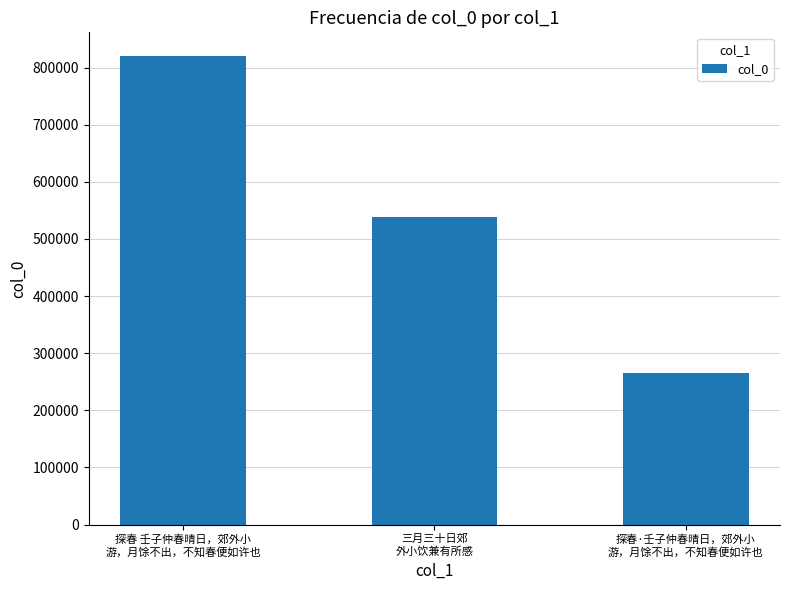

Reading left to right, list all the values displayed in this chart.

820681	538094	264633